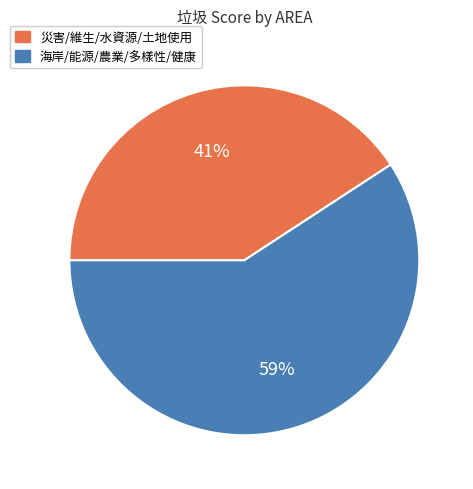

To the nearest percent, what is the difference between the largest and smallest slice percentages?

18%